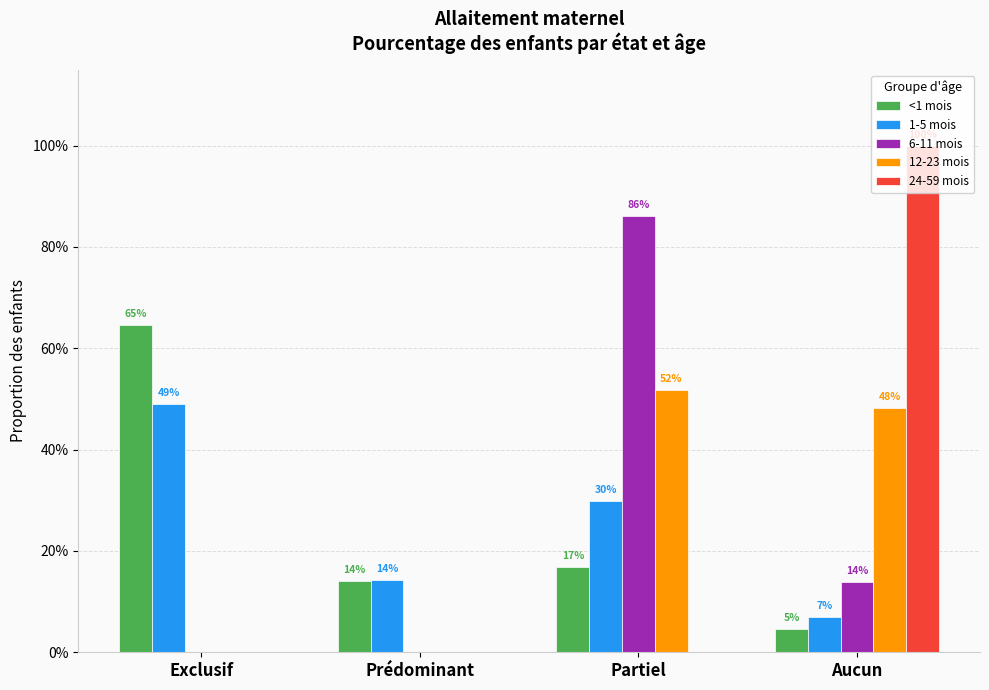

Which series has the largest total across all categories?

<1 mois